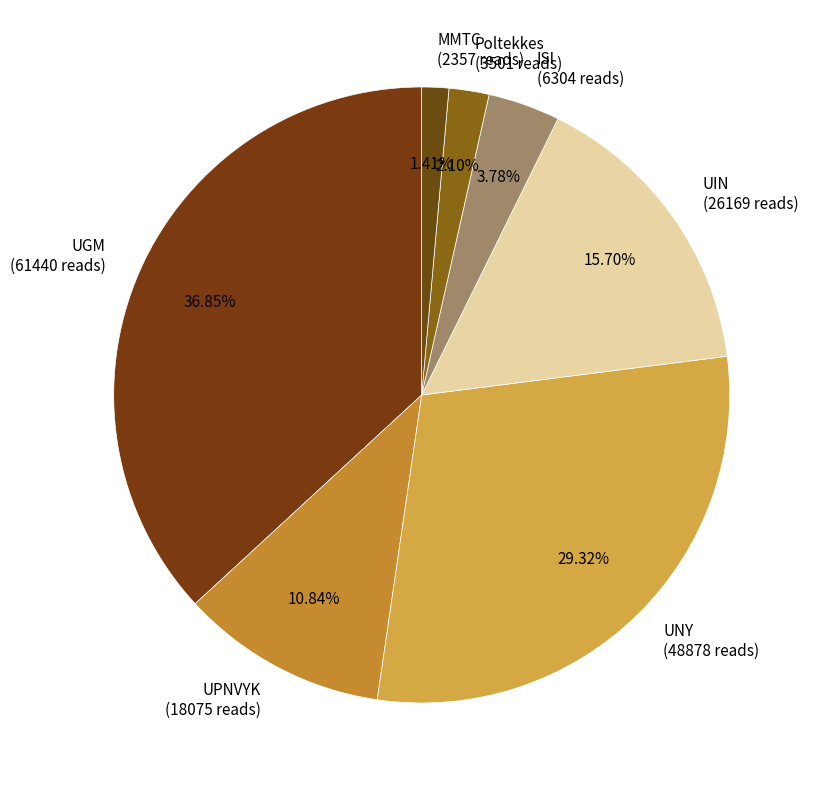

What percentage is the UGM slice, to the nearest percent?

37%